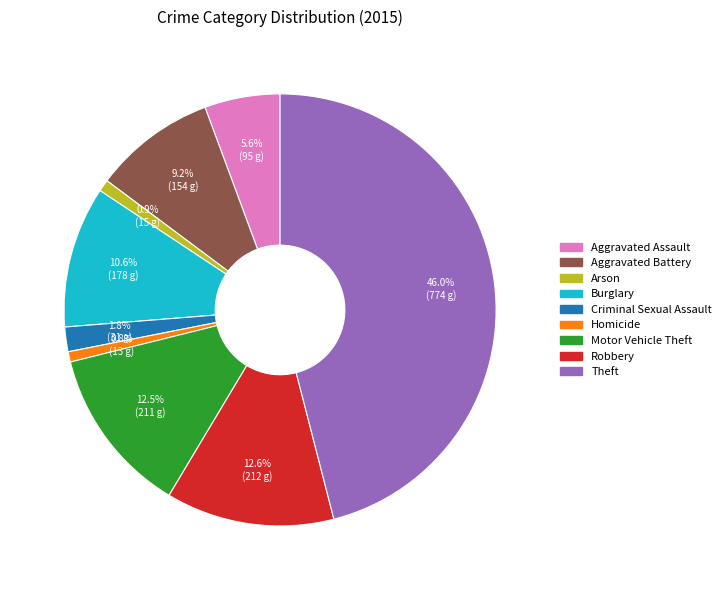

What percentage is NOT represented by Motor Vehicle Theft?

87.5%